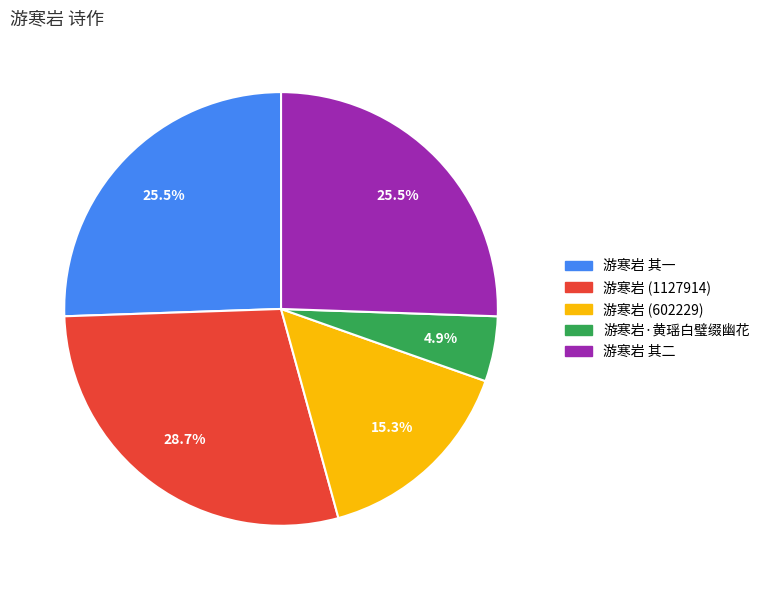

Is there a majority slice in this chart?

No